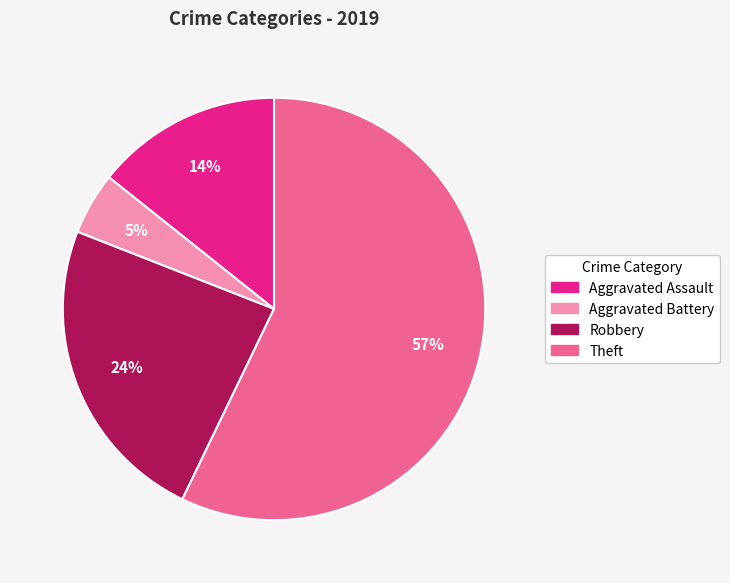

Is there any slice that represents more than half of the pie?

Yes